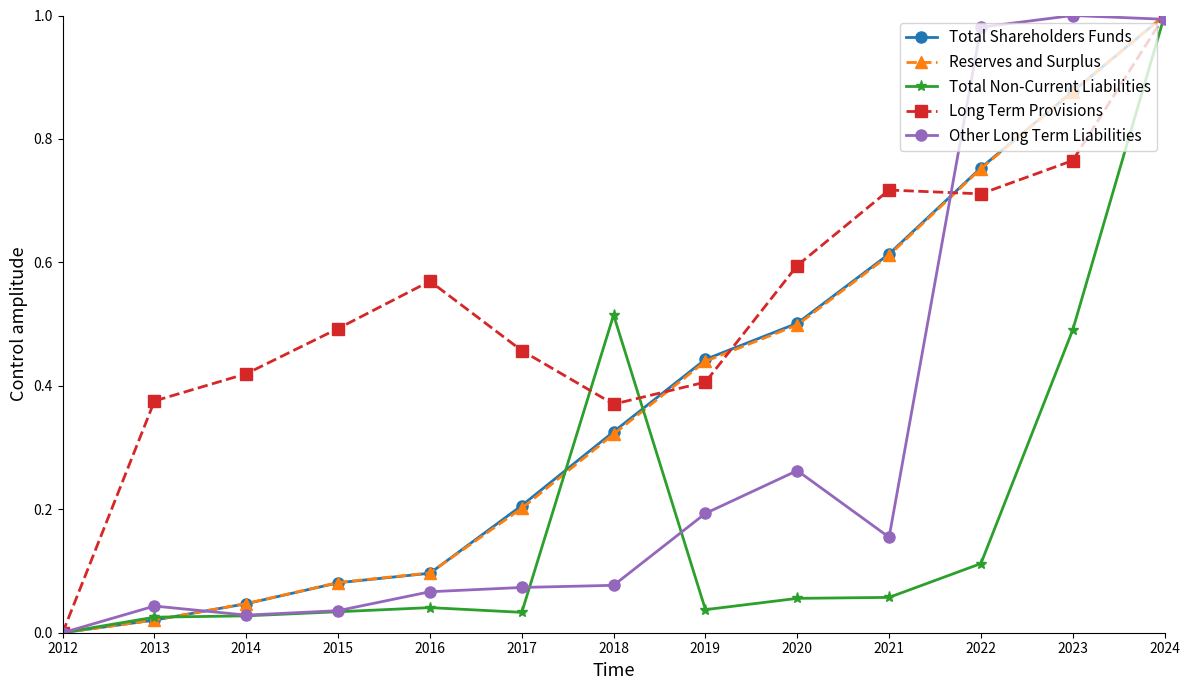

At which label does Total Non-Current Liabilities reach its minimum?

2012